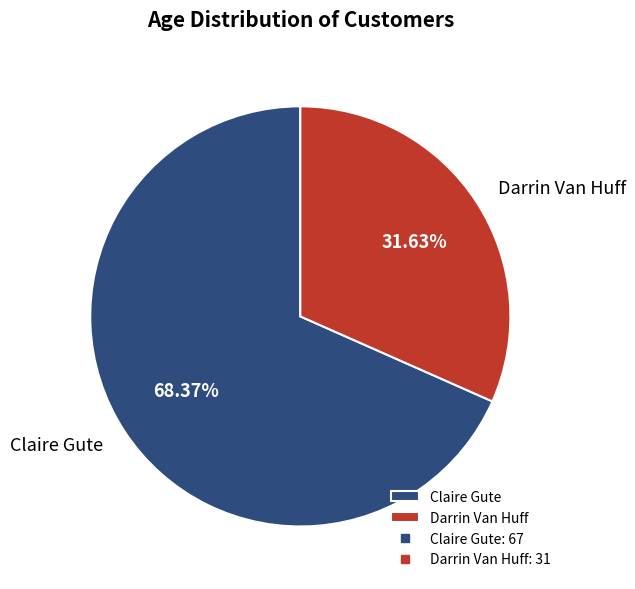

Do Darrin Van Huff and Claire Gute together represent more than half of the pie?

Yes